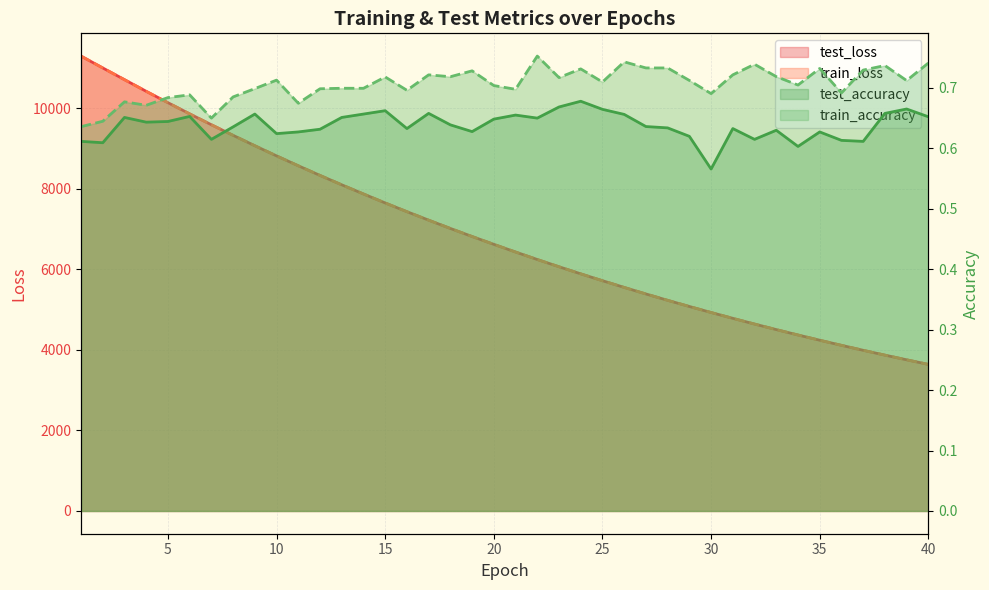

Where is train_accuracy nearest to the value 0?

1